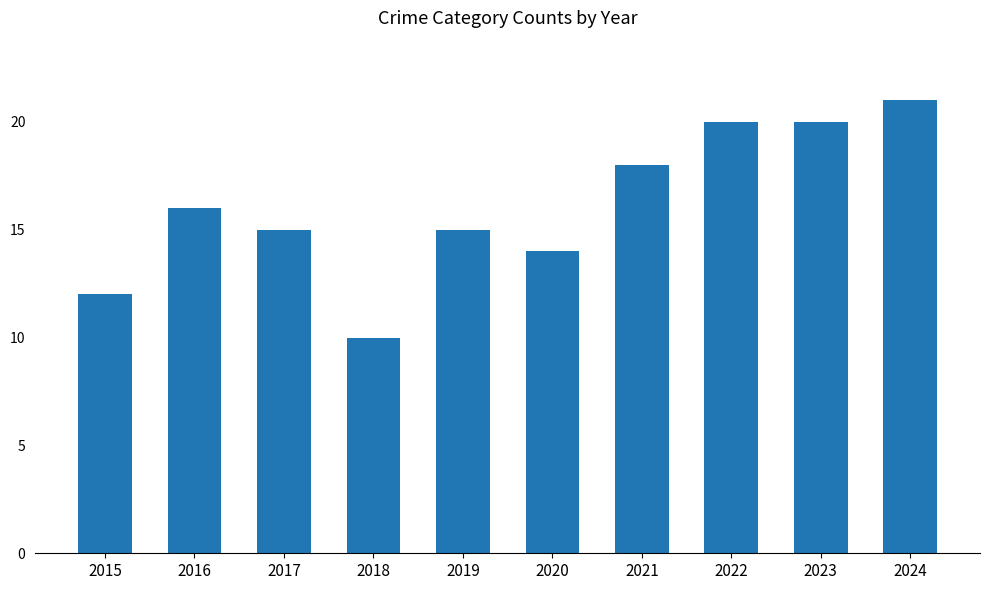

Which has a higher value, 2023 or 2016?

2023